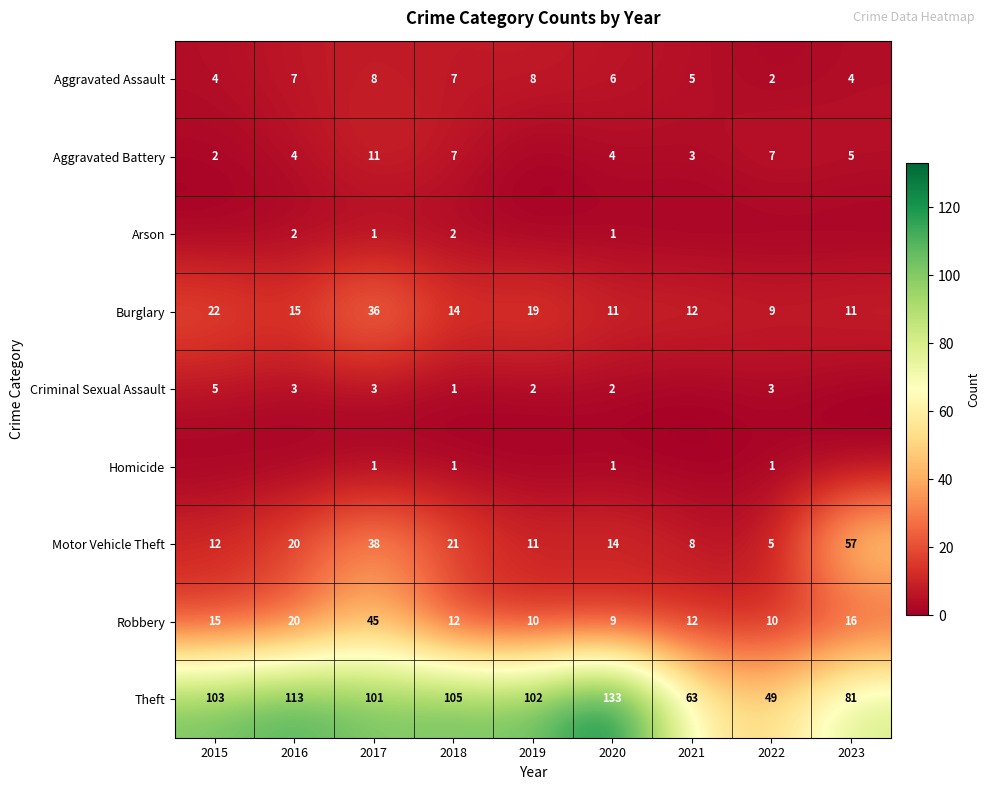

Is the value of Criminal Sexual Assault at 2019 greater than the value of Burglary at 2020?

No